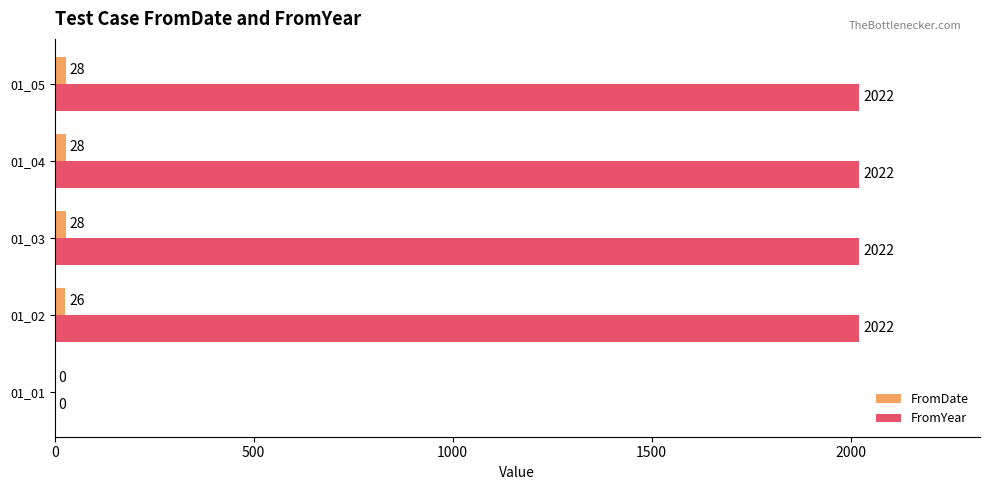

What is the maximum value for FromDate?

28